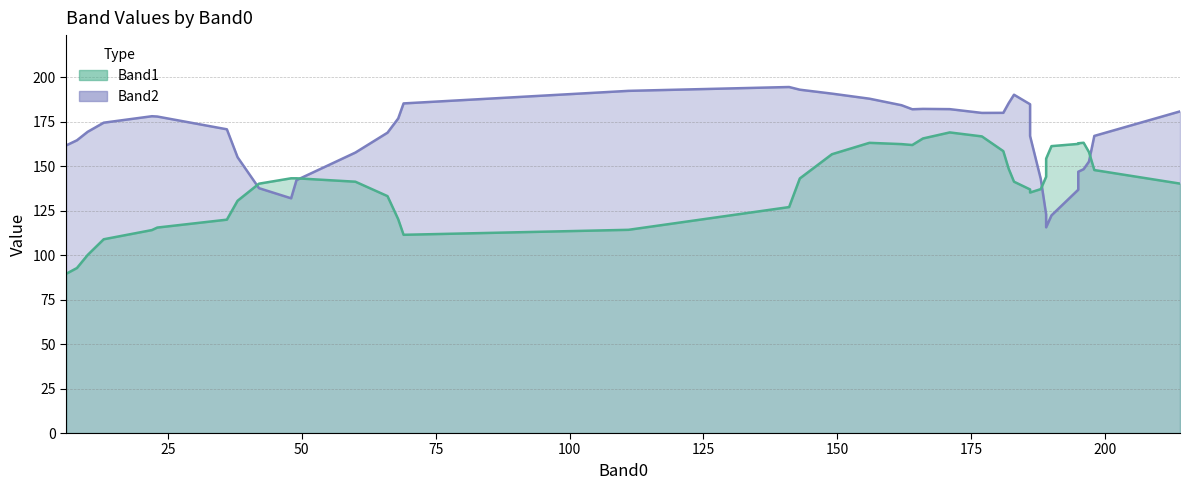

True or false: Band2 has a value of 169 at 10.

True